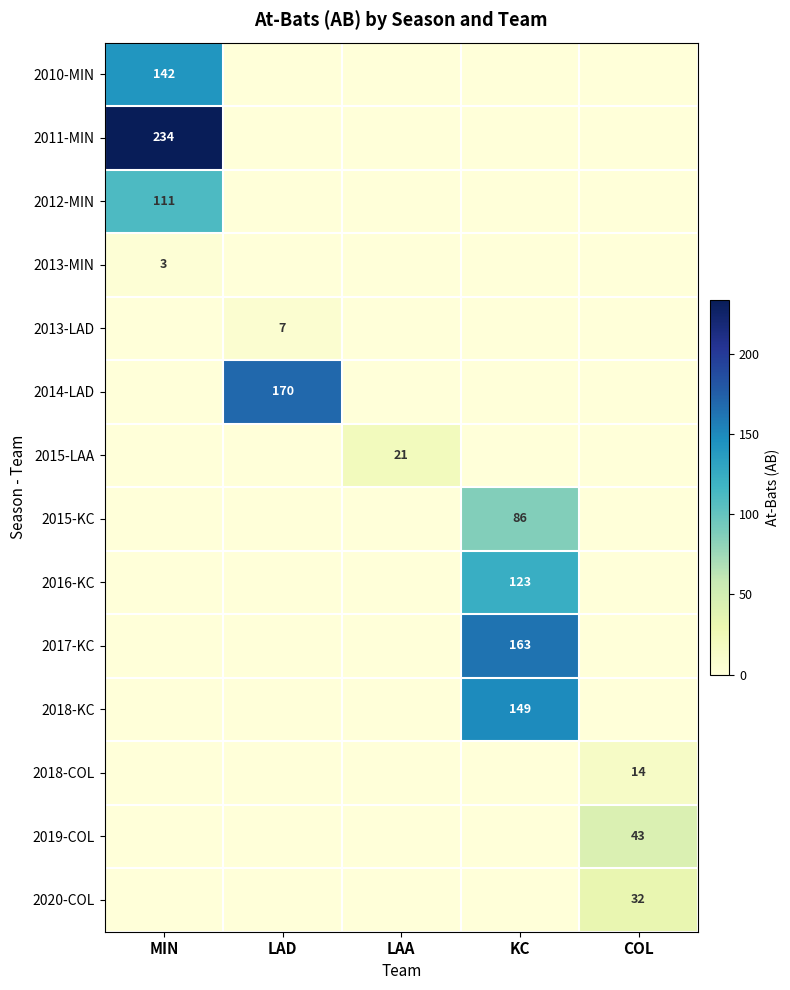

Is it true that 2016-KC equals 42 at KC?

False